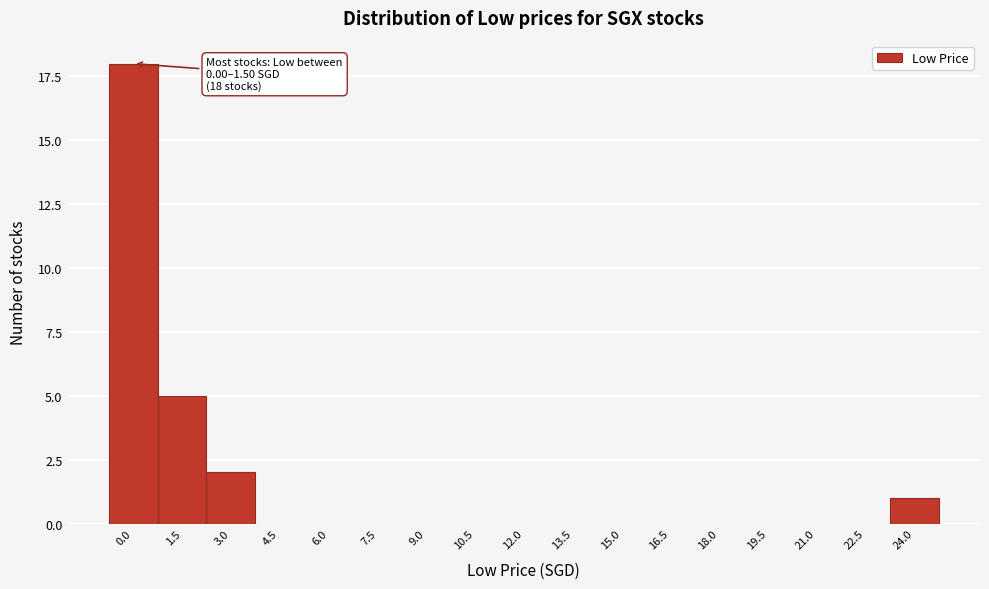

Reading left to right, transcribe all the data shown in this chart.

0.0=18	1.5=5	3.0=2	4.5=0	6.0=0	7.5=0	9.0=0	10.5=0	12.0=0	13.5=0	15.0=0	16.5=0	18.0=0	19.5=0	21.0=0	22.5=0	24.0=1